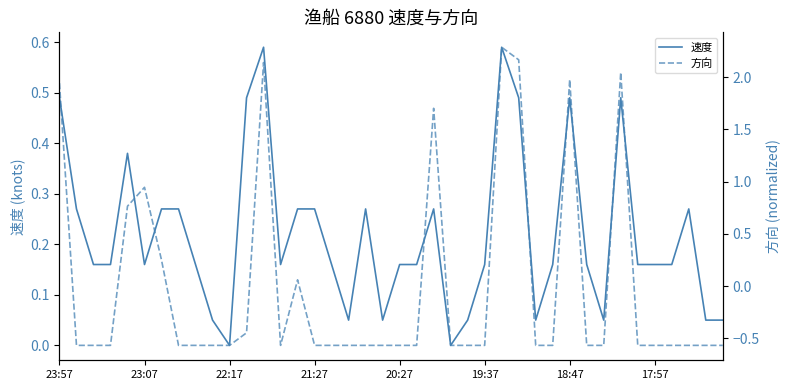

Reading right to left, transcribe all the data shown in this chart.

速度: 0.1	0.1	0.3	0.2	0.2	0.2	0.5	0.1	0.2	0.5	0.2	0.1	0.5	0.6	0.2	0.1	0.0	0.3	0.2	0.2	0.1	0.3	0.1	0.2	0.3	0.3	0.2	0.6	0.5	0.0	0.1	0.2	0.3	0.3	0.2	0.4	0.2	0.2	0.3	0.5
方向: -0.6	-0.6	-0.6	-0.6	-0.6	-0.6	2.0	-0.6	-0.6	2.0	-0.6	-0.6	2.2	2.3	-0.6	-0.6	-0.6	1.7	-0.6	-0.6	-0.6	-0.6	-0.6	-0.6	-0.6	0.1	-0.6	2.1	-0.4	-0.6	-0.6	-0.6	-0.6	0.3	0.9	0.8	-0.6	-0.6	-0.6	1.9